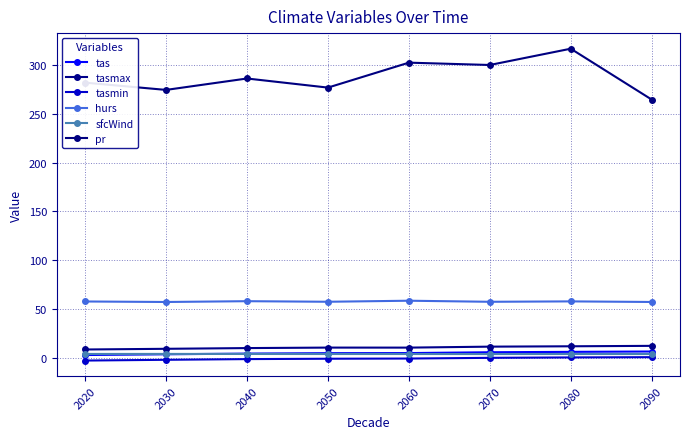

True or false: hurs and pr intersect in this chart.

False